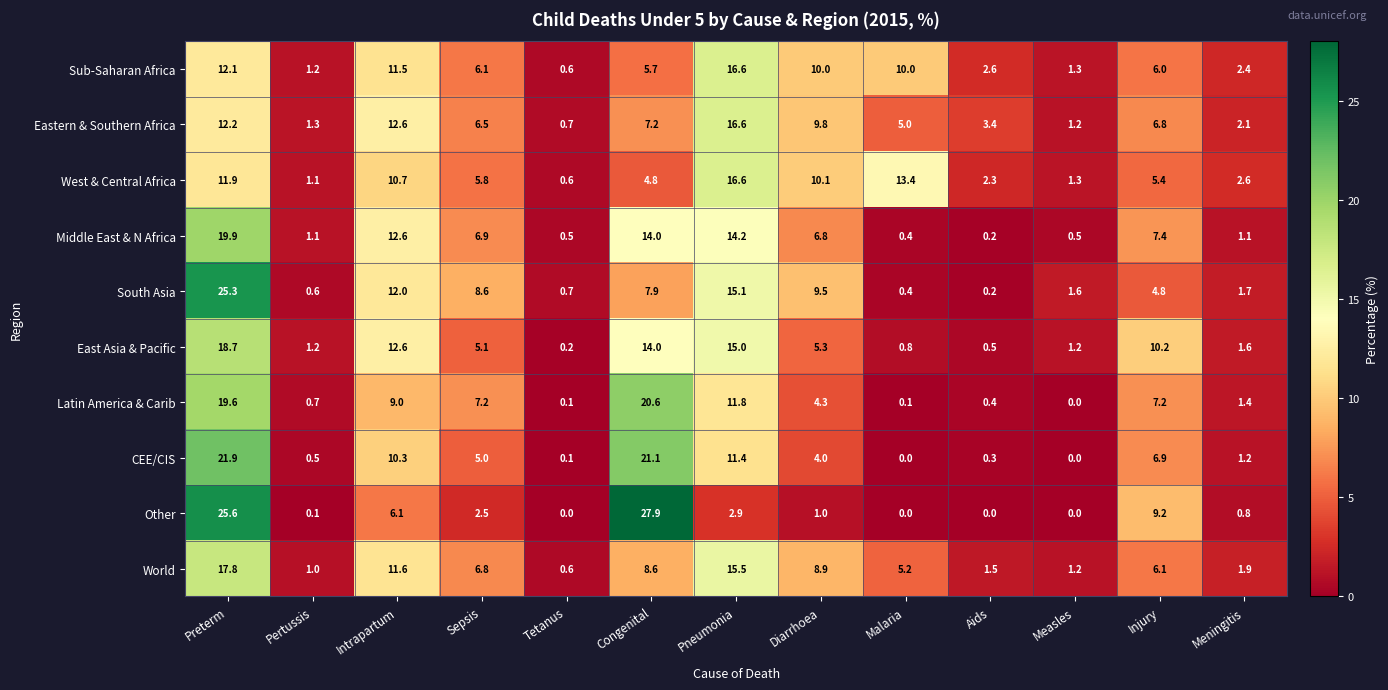

What is the difference between the Sub-Saharan Africa values at Congenital and Pertussis?

4.5